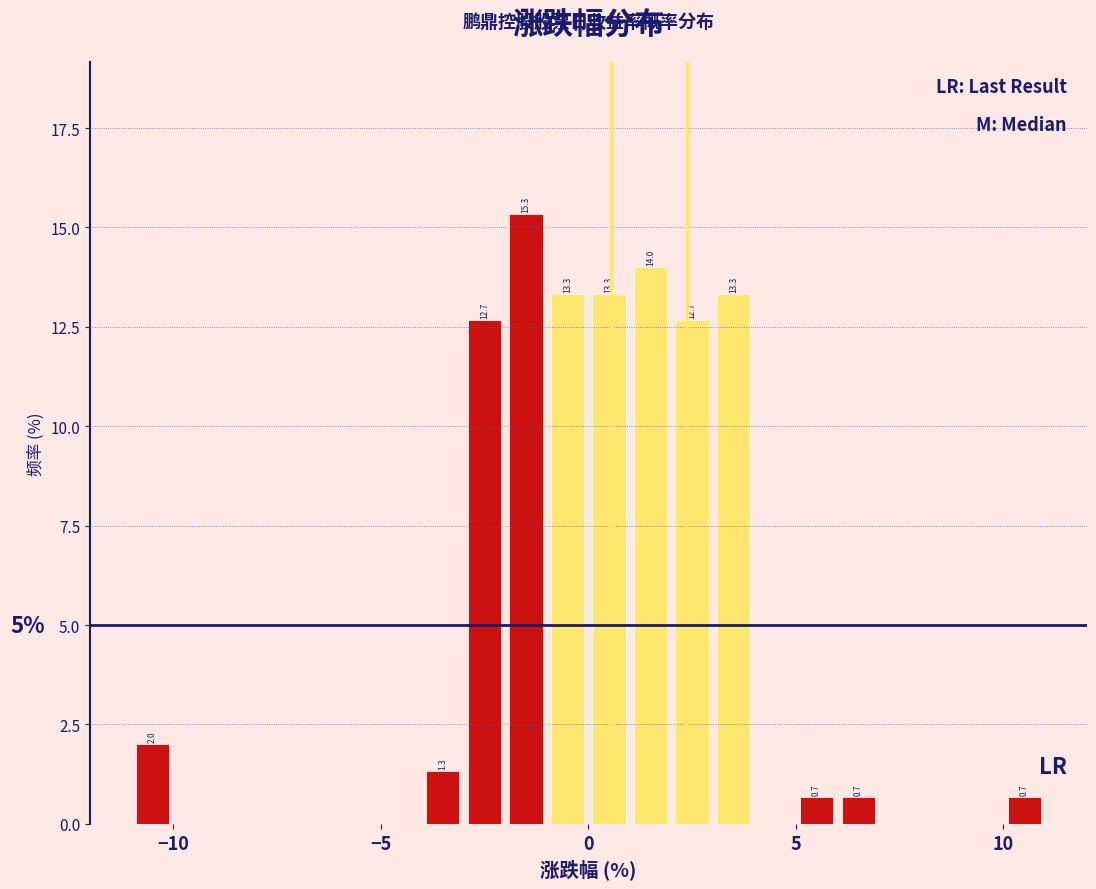

Read against the x-axis, roughly where is the centre of the tallest bar?

-1.5